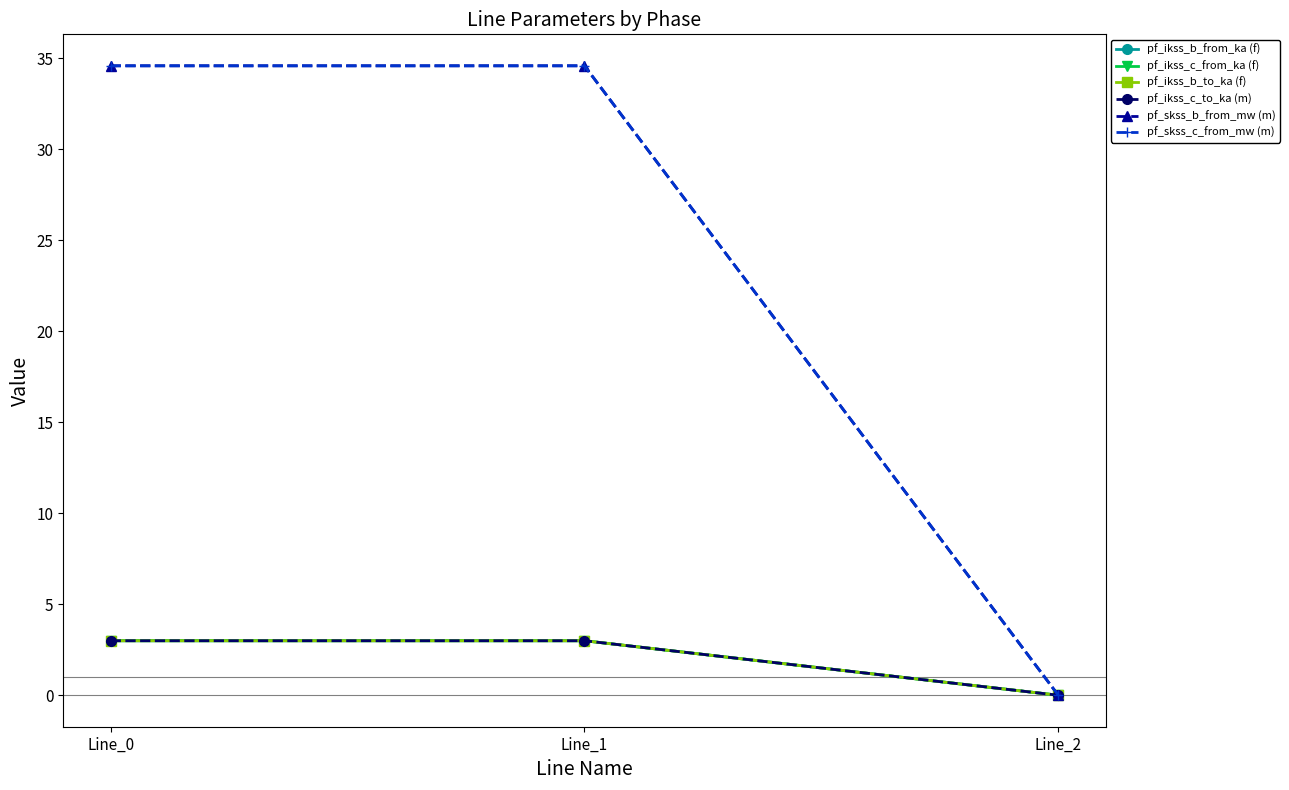

Is this an area chart (filled region under the line)?

No